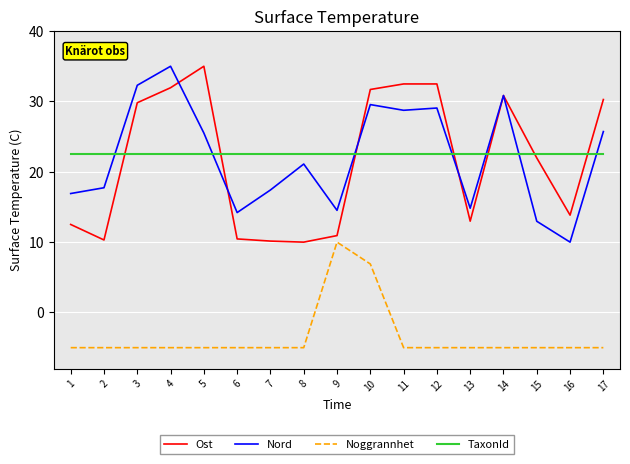

Rank the series at 6 from highest to lowest value.

TaxonId, Nord, Ost, Noggrannhet